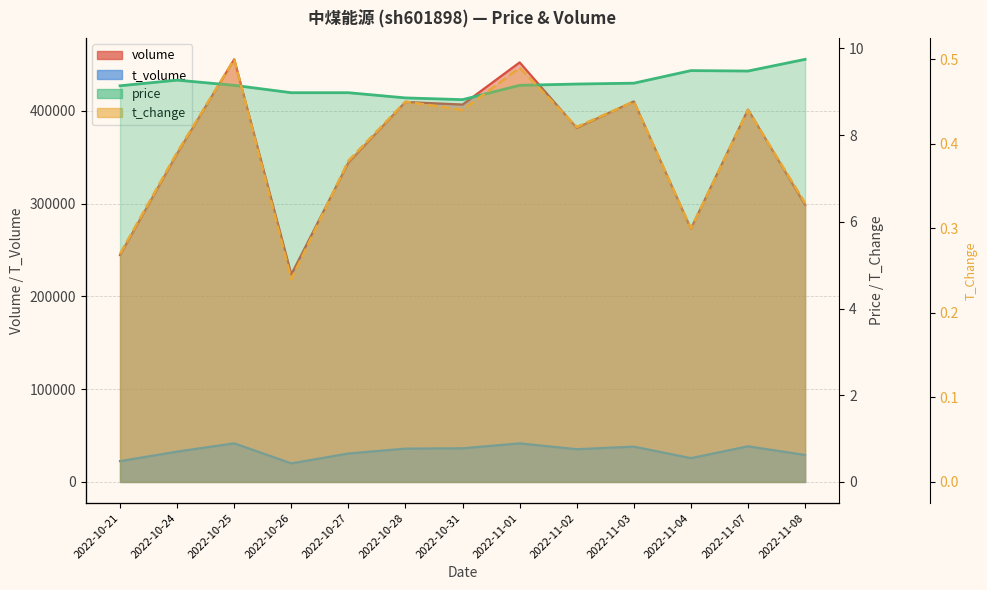

What is the minimum value shown in the chart?

0.2